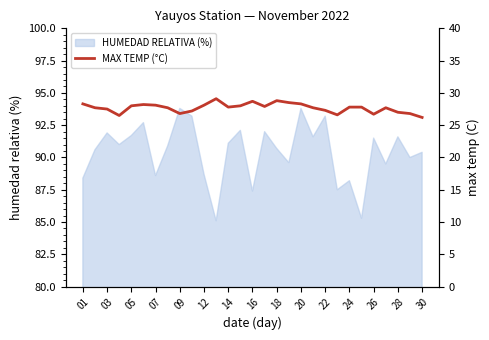

The value of HUMEDAD RELATIVA (%) at 03 is 91.9. True or false?

True